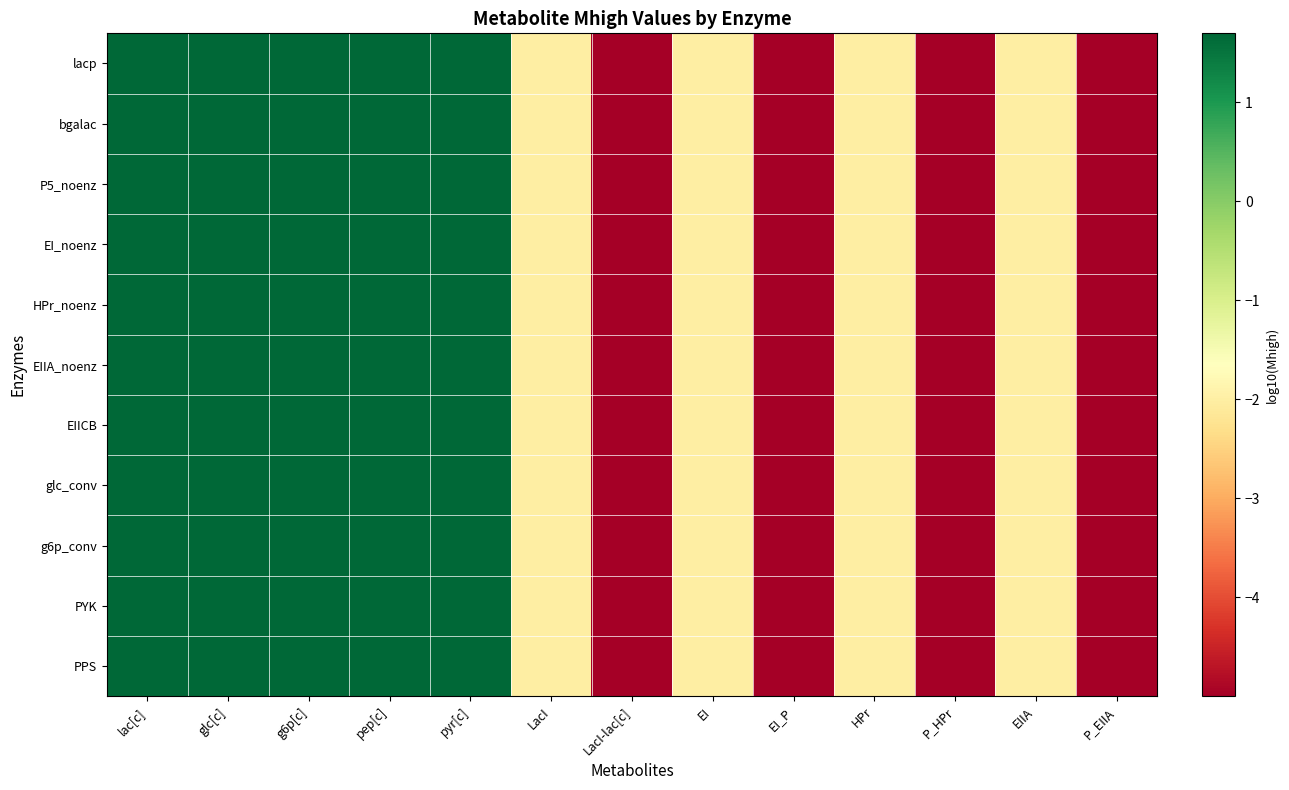

How many distinct data groups are displayed?

11